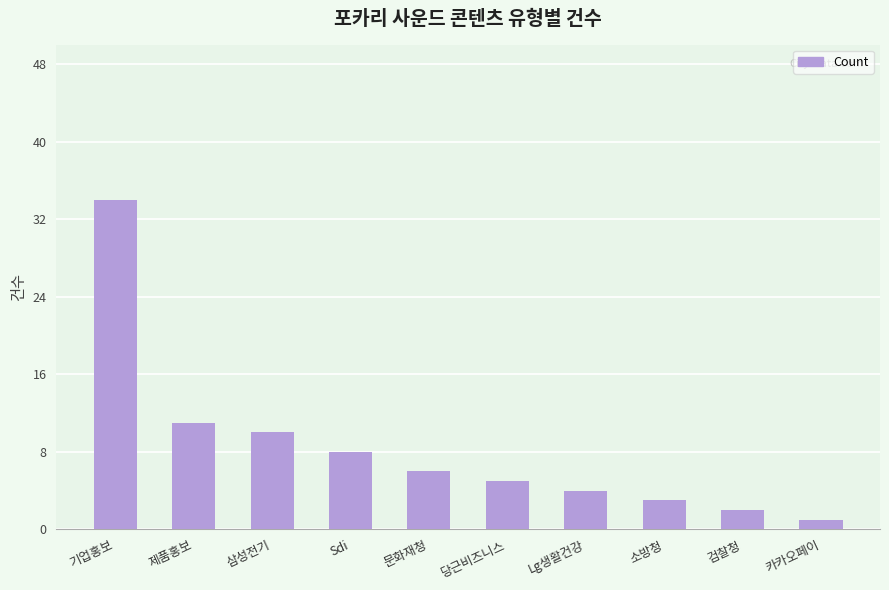

What position from the right is 카카오페이?

1